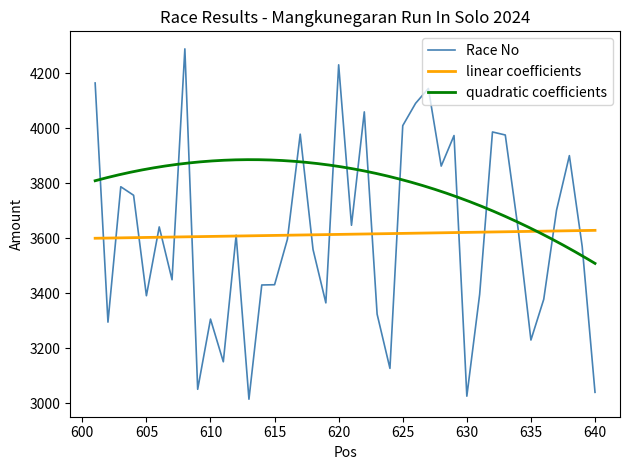

Reading right to left, what are all the values shown in this chart?

3040	3570	3900	3702	3378	3230	3634	3975	3986	3396	3026	3973	3862	4144	4090	4009	3127	3324	4059	3647	4230	3365	3559	3978	3596	3431	3430	3015	3611	3151	3306	3051	4288	3449	3641	3391	3756	3787	3295	4164